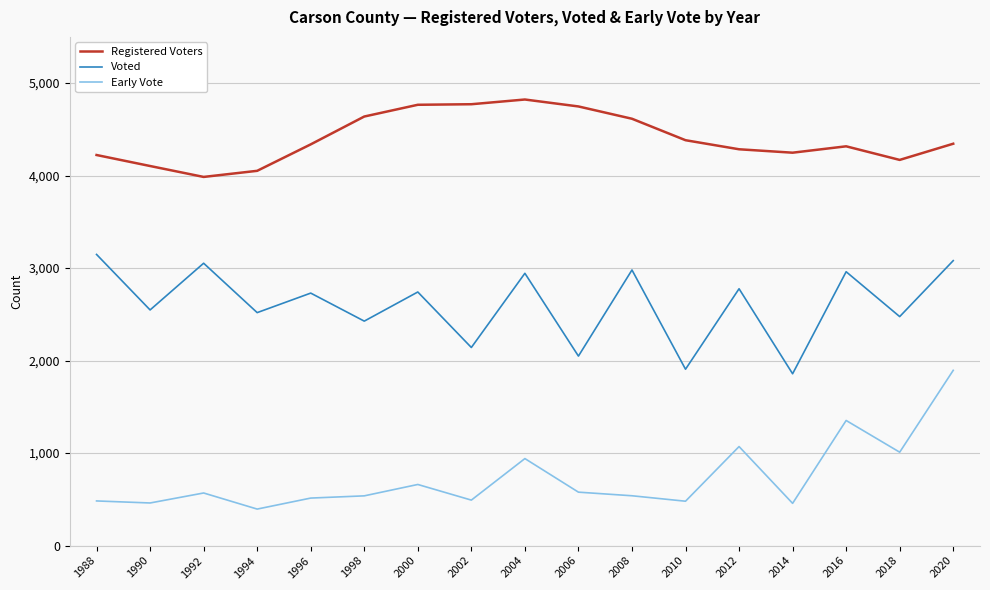

List the series in order of their overall mean, highest first.

Registered Voters, Voted, Early Vote